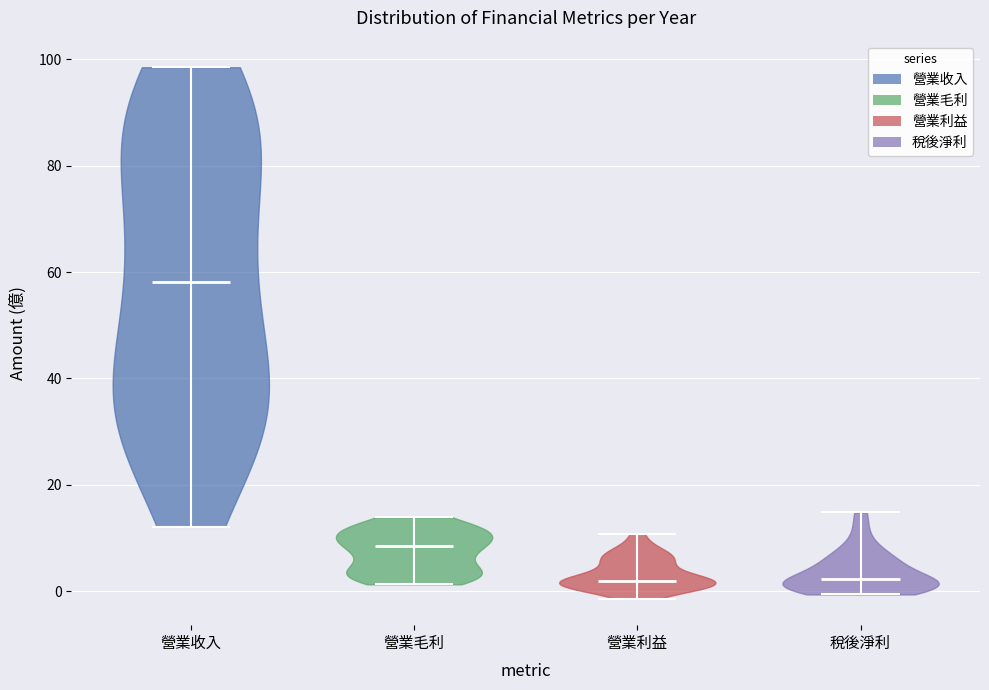

Reading left to right, read every violin against the y-axis: where its median line is, and the lowest and highest points it reaches. The values are not printed on the chart, so give them approximately, as read against the axis.

營業收入: median line 58, lowest point 12, highest point 98
營業毛利: median line 8, lowest point 2, highest point 14
營業利益: median line 2, lowest point -2, highest point 10
稅後淨利: median line 2, lowest point 0, highest point 14